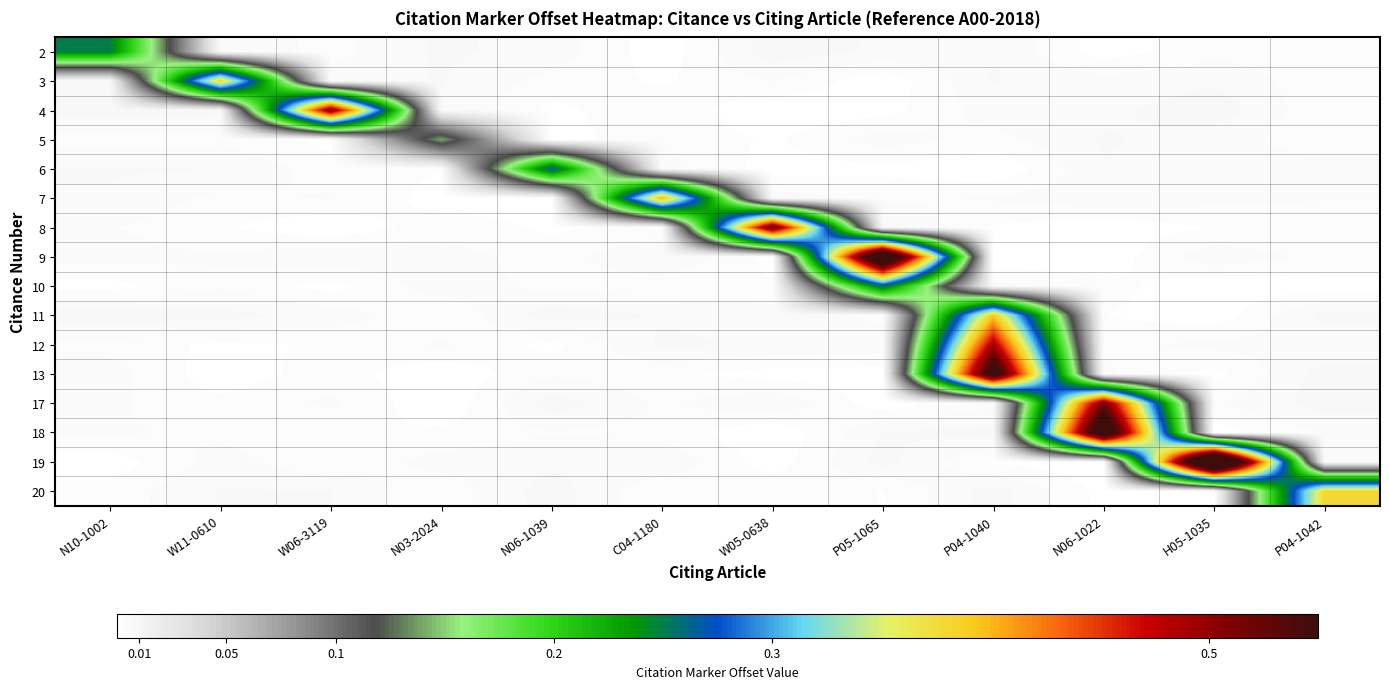

Reading left to right, transcribe all the data shown in this chart.

row_0: N10-1002=0.2	W11-0610=0.0	W06-3119=0.0	N03-2024=0.0	N06-1039=0.0	C04-1180=0.0	W05-0638=0.0	P05-1065=0.0	P04-1040=0.0	N06-1022=0.0	H05-1035=0.0	P04-1042=0.0
row_1: N10-1002=0.0	W11-0610=0.4	W06-3119=0.0	N03-2024=0.0	N06-1039=0.0	C04-1180=0.0	W05-0638=0.0	P05-1065=0.0	P04-1040=0.0	N06-1022=0.0	H05-1035=0.0	P04-1042=0.0
row_2: N10-1002=0.0	W11-0610=0.0	W06-3119=0.5	N03-2024=0.0	N06-1039=0.0	C04-1180=0.0	W05-0638=0.0	P05-1065=0.0	P04-1040=0.0	N06-1022=0.0	H05-1035=0.0	P04-1042=0.0
row_3: N10-1002=0.0	W11-0610=0.0	W06-3119=0.0	N03-2024=0.1	N06-1039=0.0	C04-1180=0.0	W05-0638=0.0	P05-1065=0.0	P04-1040=0.0	N06-1022=0.0	H05-1035=0.0	P04-1042=0.0
row_4: N10-1002=0.0	W11-0610=0.0	W06-3119=0.0	N03-2024=0.0	N06-1039=0.3	C04-1180=0.0	W05-0638=0.0	P05-1065=0.0	P04-1040=0.0	N06-1022=0.0	H05-1035=0.0	P04-1042=0.0
row_5: N10-1002=0.0	W11-0610=0.0	W06-3119=0.0	N03-2024=0.0	N06-1039=0.0	C04-1180=0.4	W05-0638=0.0	P05-1065=0.0	P04-1040=0.0	N06-1022=0.0	H05-1035=0.0	P04-1042=0.0
row_6: N10-1002=0.0	W11-0610=0.0	W06-3119=0.0	N03-2024=0.0	N06-1039=0.0	C04-1180=0.0	W05-0638=0.5	P05-1065=0.0	P04-1040=0.0	N06-1022=0.0	H05-1035=0.0	P04-1042=0.0
row_7: N10-1002=0.0	W11-0610=0.0	W06-3119=0.0	N03-2024=0.0	N06-1039=0.0	C04-1180=0.0	W05-0638=0.0	P05-1065=0.7	P04-1040=0.0	N06-1022=0.0	H05-1035=0.0	P04-1042=0.0
row_8: N10-1002=0.0	W11-0610=0.0	W06-3119=0.0	N03-2024=0.0	N06-1039=0.0	C04-1180=0.0	W05-0638=0.0	P05-1065=0.3	P04-1040=0.0	N06-1022=0.0	H05-1035=0.0	P04-1042=0.0
row_9: N10-1002=0.0	W11-0610=0.0	W06-3119=0.0	N03-2024=0.0	N06-1039=0.0	C04-1180=0.0	W05-0638=0.0	P05-1065=0.0	P04-1040=0.4	N06-1022=0.0	H05-1035=0.0	P04-1042=0.0
row_10: N10-1002=0.0	W11-0610=0.0	W06-3119=0.0	N03-2024=0.0	N06-1039=0.0	C04-1180=0.0	W05-0638=0.0	P05-1065=0.0	P04-1040=0.5	N06-1022=0.0	H05-1035=0.0	P04-1042=0.0
row_11: N10-1002=0.0	W11-0610=0.0	W06-3119=0.0	N03-2024=0.0	N06-1039=0.0	C04-1180=0.0	W05-0638=0.0	P05-1065=0.0	P04-1040=0.6	N06-1022=0.0	H05-1035=0.0	P04-1042=0.0
row_12: N10-1002=0.0	W11-0610=0.0	W06-3119=0.0	N03-2024=0.0	N06-1039=0.0	C04-1180=0.0	W05-0638=0.0	P05-1065=0.0	P04-1040=0.0	N06-1022=0.5	H05-1035=0.0	P04-1042=0.0
row_13: N10-1002=0.0	W11-0610=0.0	W06-3119=0.0	N03-2024=0.0	N06-1039=0.0	C04-1180=0.0	W05-0638=0.0	P05-1065=0.0	P04-1040=0.0	N06-1022=0.6	H05-1035=0.0	P04-1042=0.0
row_14: N10-1002=0.0	W11-0610=0.0	W06-3119=0.0	N03-2024=0.0	N06-1039=0.0	C04-1180=0.0	W05-0638=0.0	P05-1065=0.0	P04-1040=0.0	N06-1022=0.0	H05-1035=0.8	P04-1042=0.0
row_15: N10-1002=0.0	W11-0610=0.0	W06-3119=0.0	N03-2024=0.0	N06-1039=0.0	C04-1180=0.0	W05-0638=0.0	P05-1065=0.0	P04-1040=0.0	N06-1022=0.0	H05-1035=0.0	P04-1042=0.4